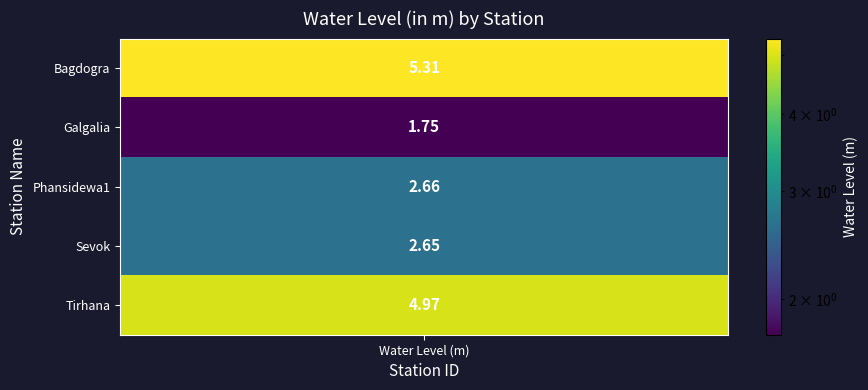

What value does the data have at Sevok?

2.6